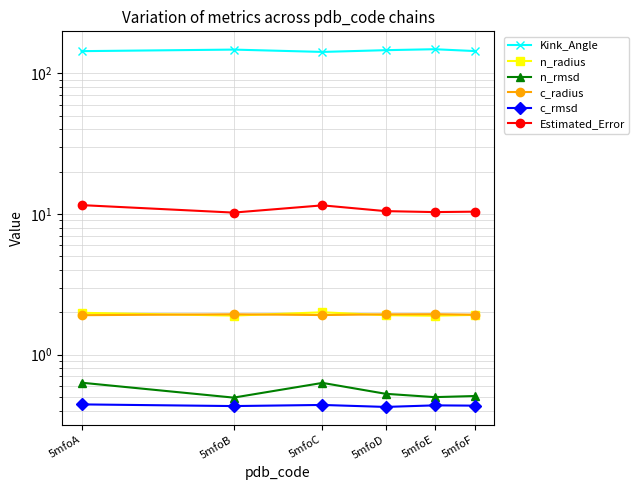

The value of Estimated_Error at 5mfoB is 15.4. True or false?

False